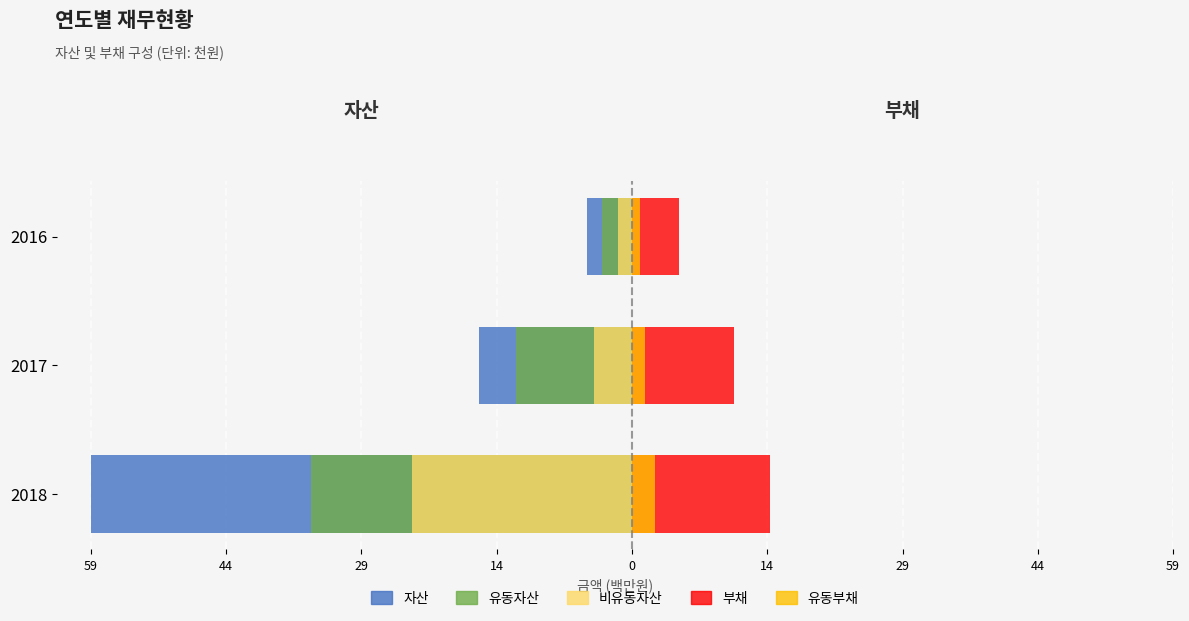

How many values in the 유동부채 series are below 1?

1